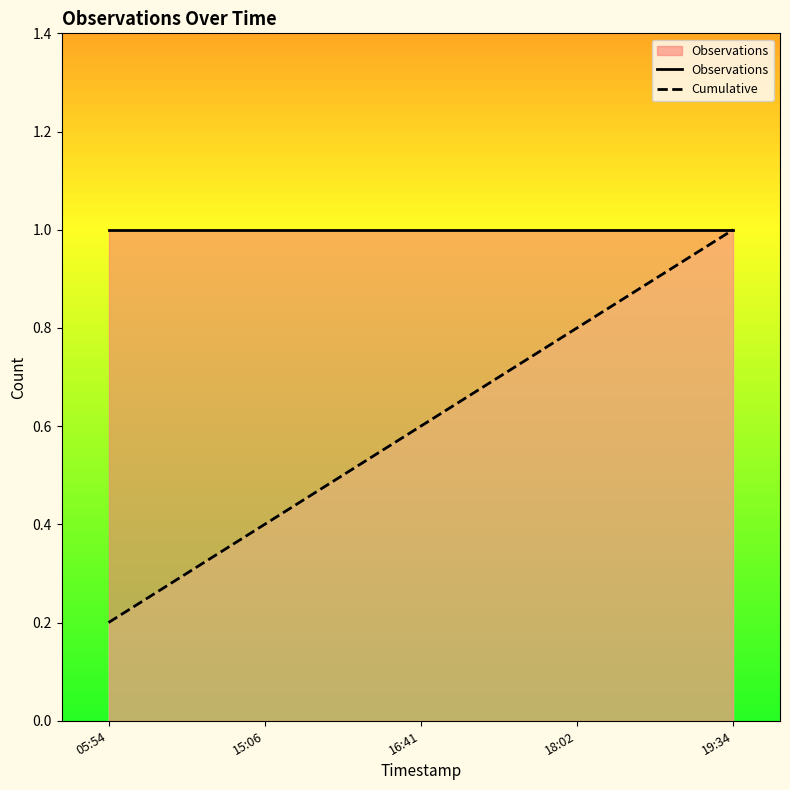

True or false: Cumulative and Observations cross at least once.

False